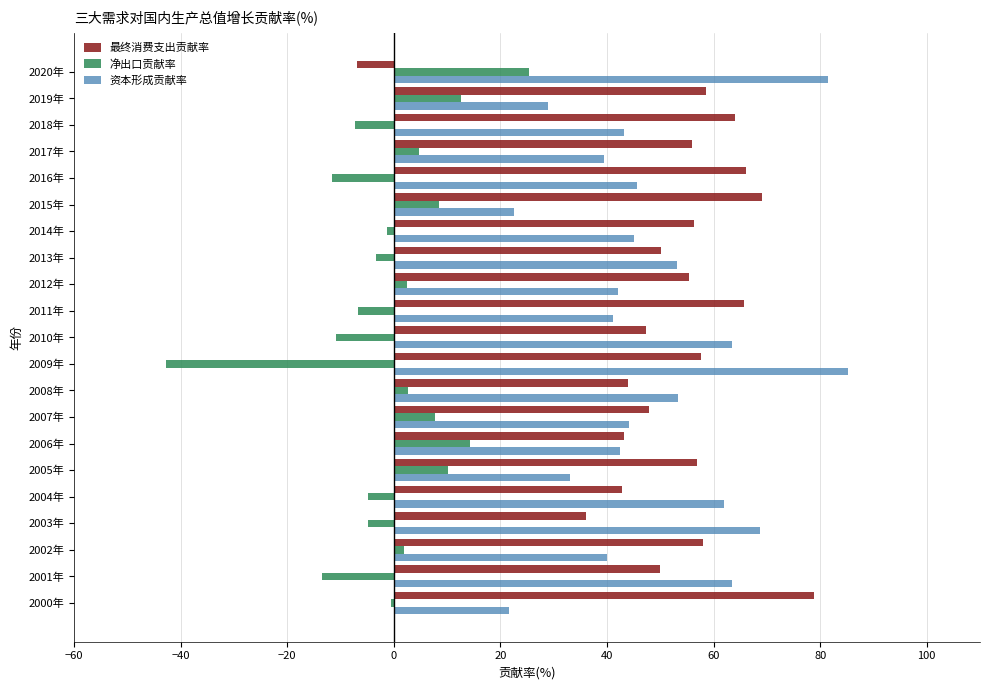

What is the greatest value displayed?

85.3